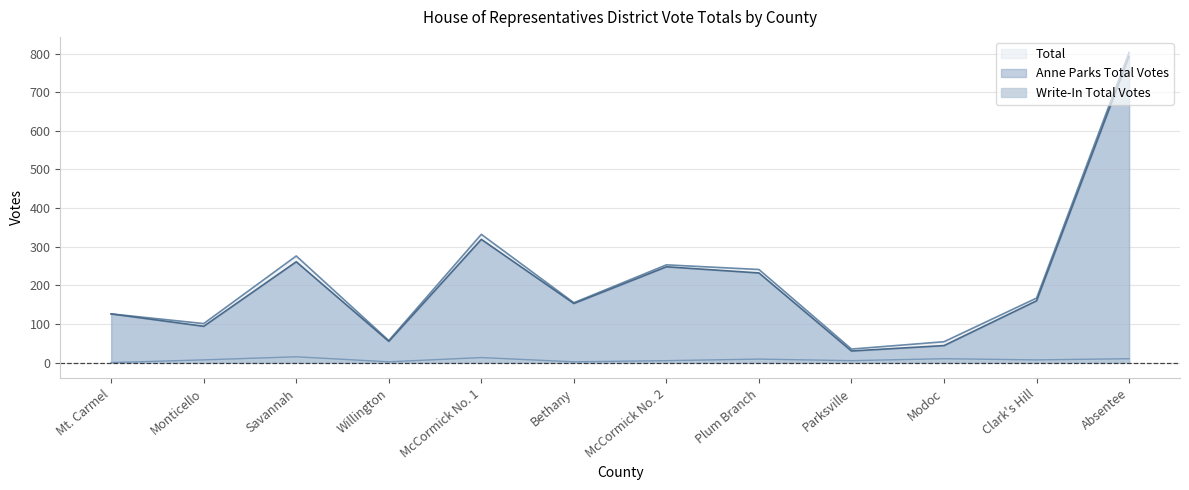

What is the difference between the highest and lowest values at McCormick No. 1?

319